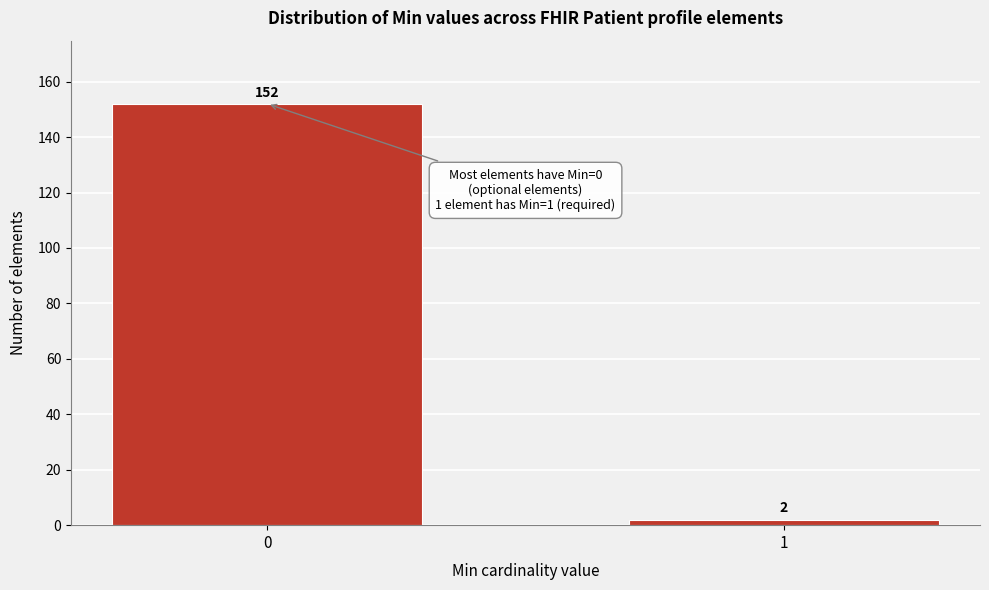

Reading left to right, transcribe all the data shown in this chart.

152	2